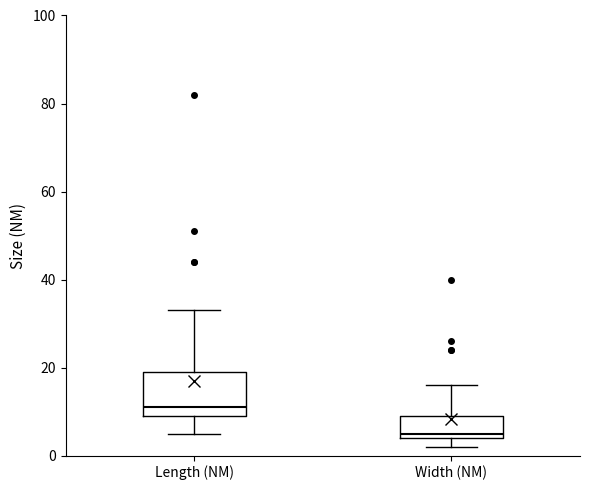

Comparing the boxes themselves (not the whiskers), which one is the tallest?

Length (NM)